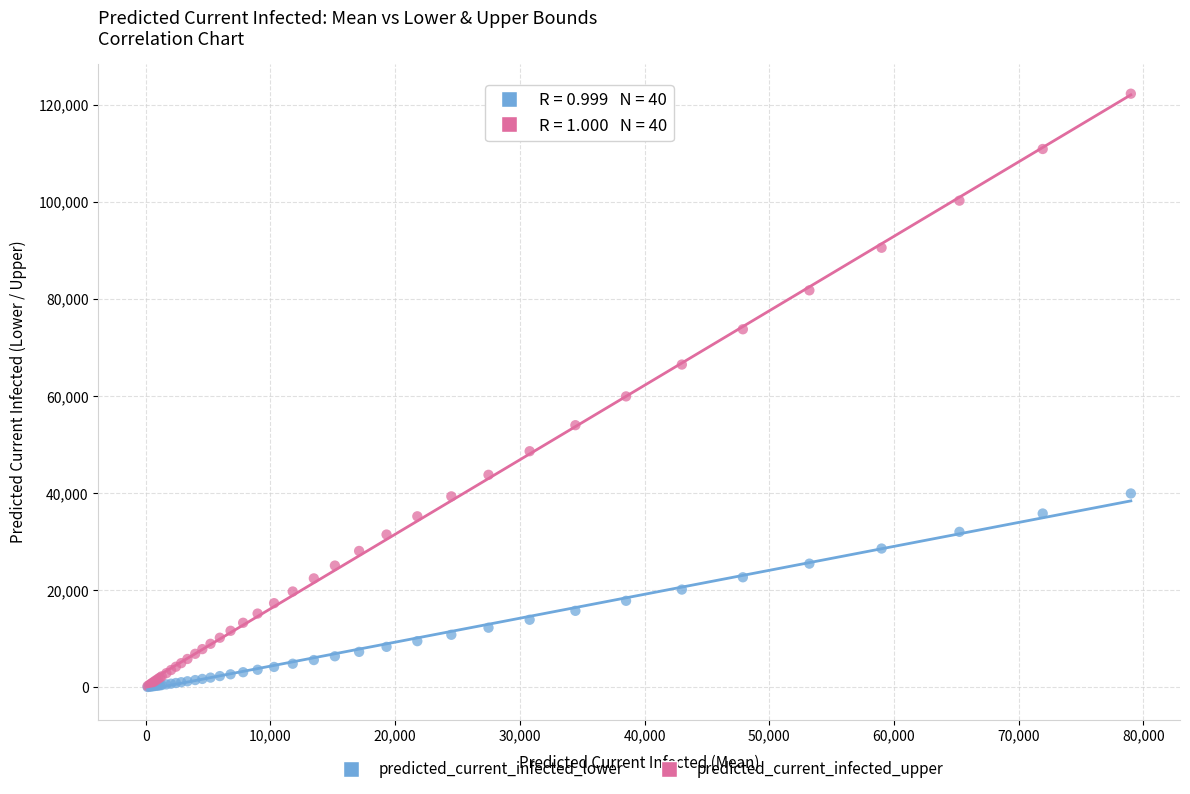

Which series reaches the maximum Y coordinate?

predicted_current_infected_upper